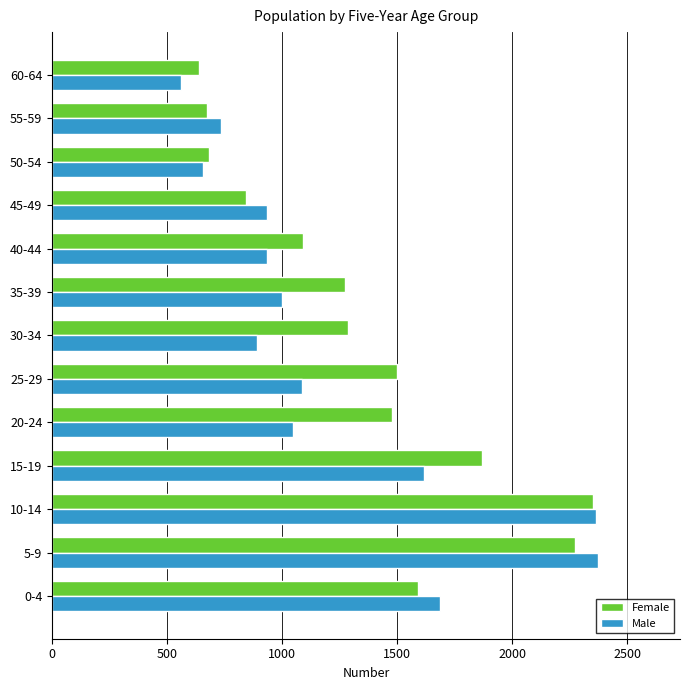

What is the difference between the highest and lowest values at 40-44?

155